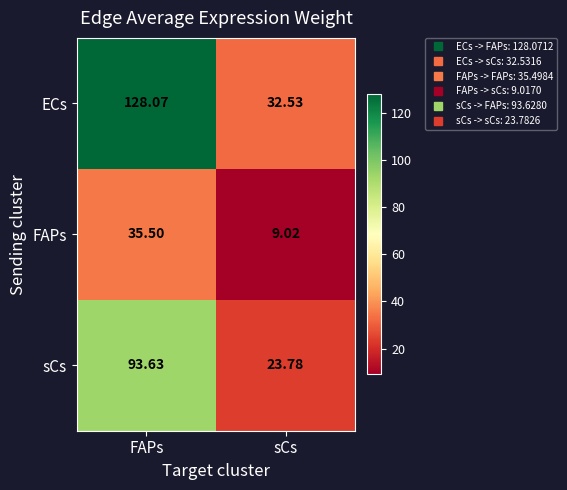

List the series in order of their overall mean, highest first.

ECs, sCs, FAPs